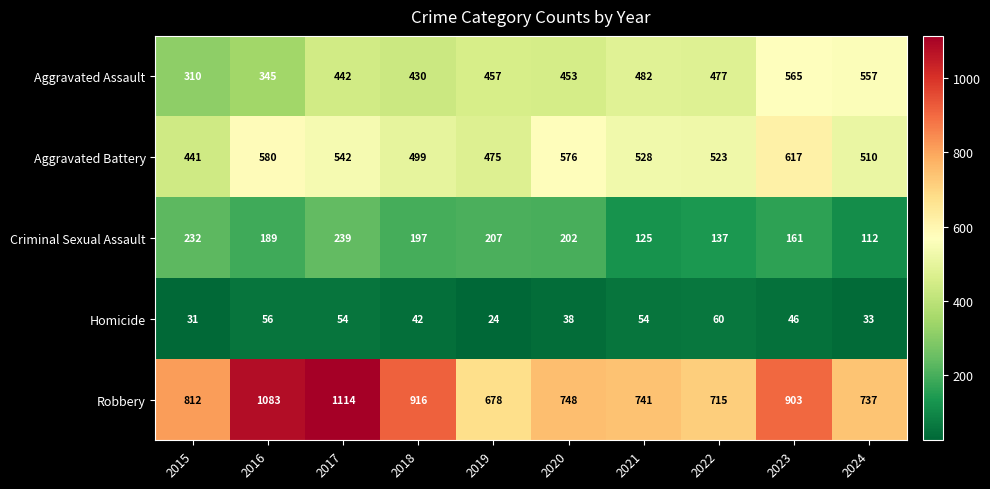

What is the sum of the Aggravated Assault values at 2019 and 2015?

767